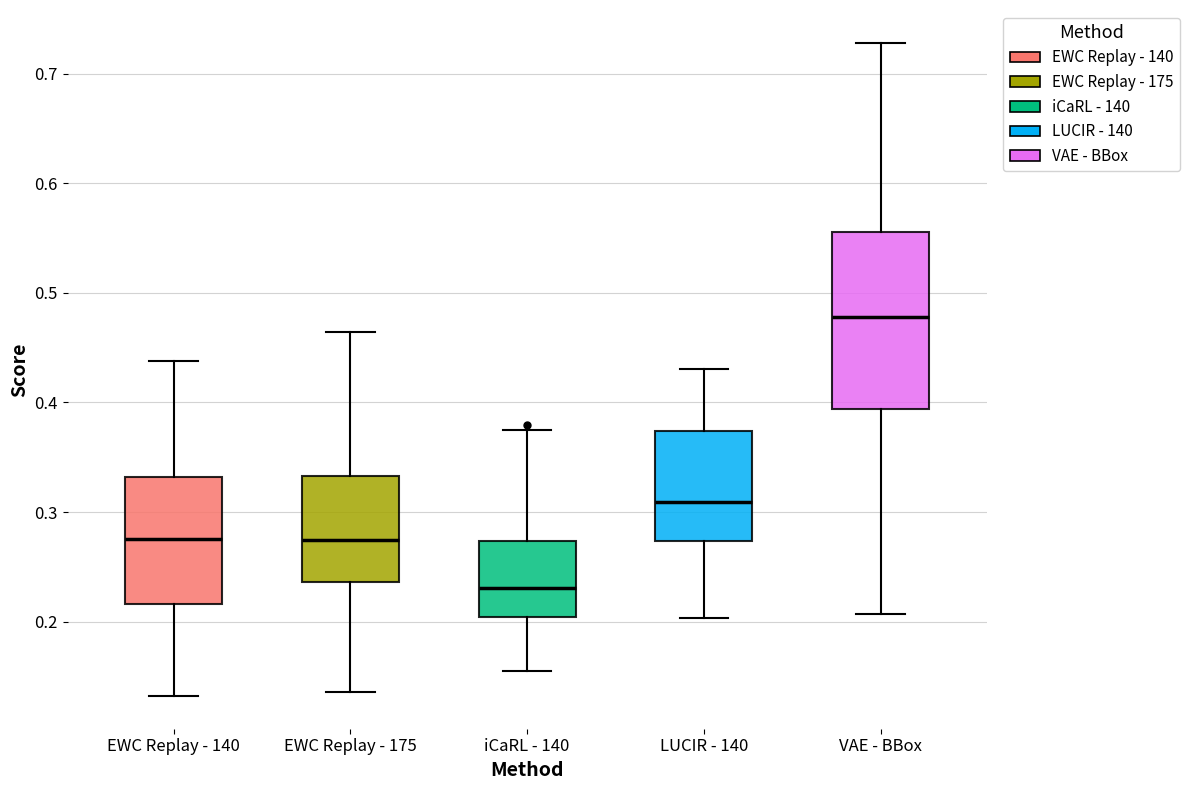

Where is the upper edge of the box for VAE - BBox on the y-axis? The values are not printed on the chart, so give them approximately, as read against the axis.

0.56